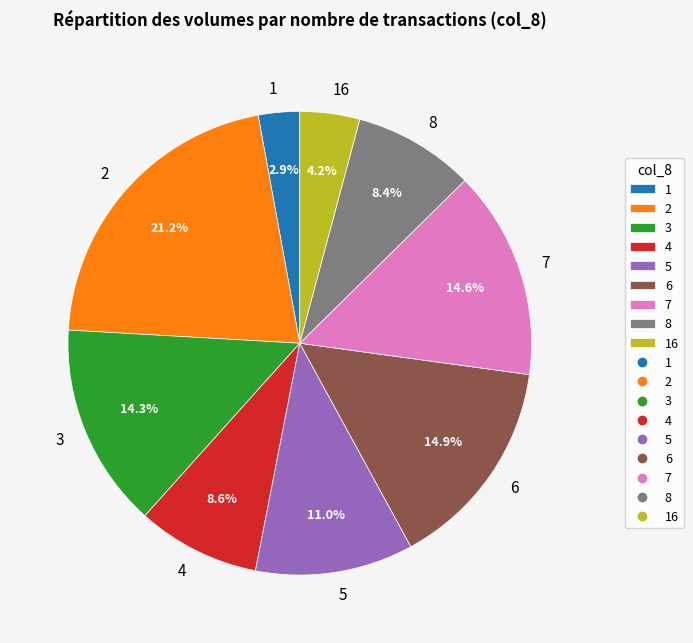

To the nearest percent, what is the difference between the 5 and 3 slice percentages?

3%